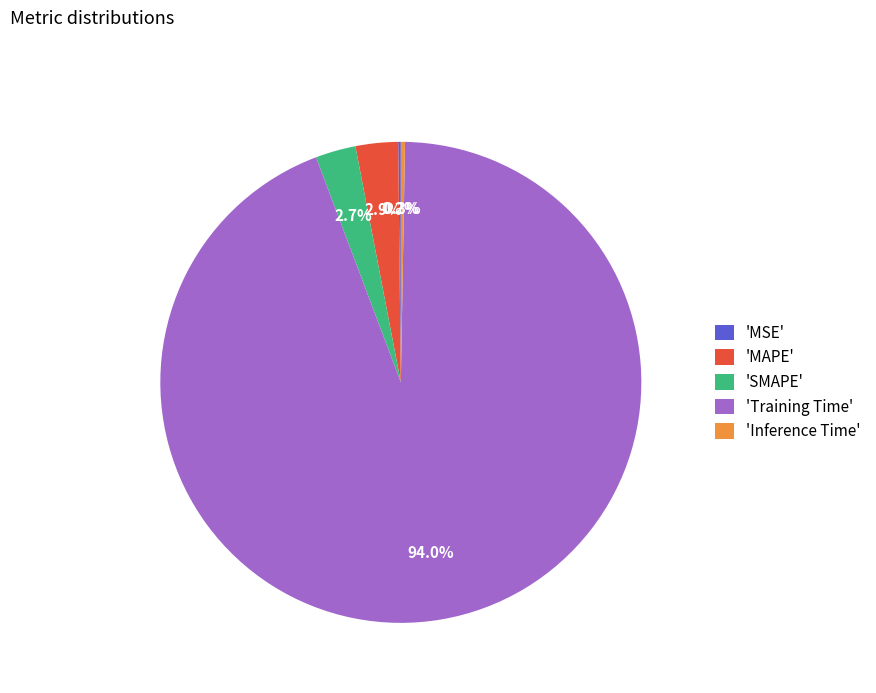

To the nearest percent, what is the difference between the largest and smallest slice percentages?

94%